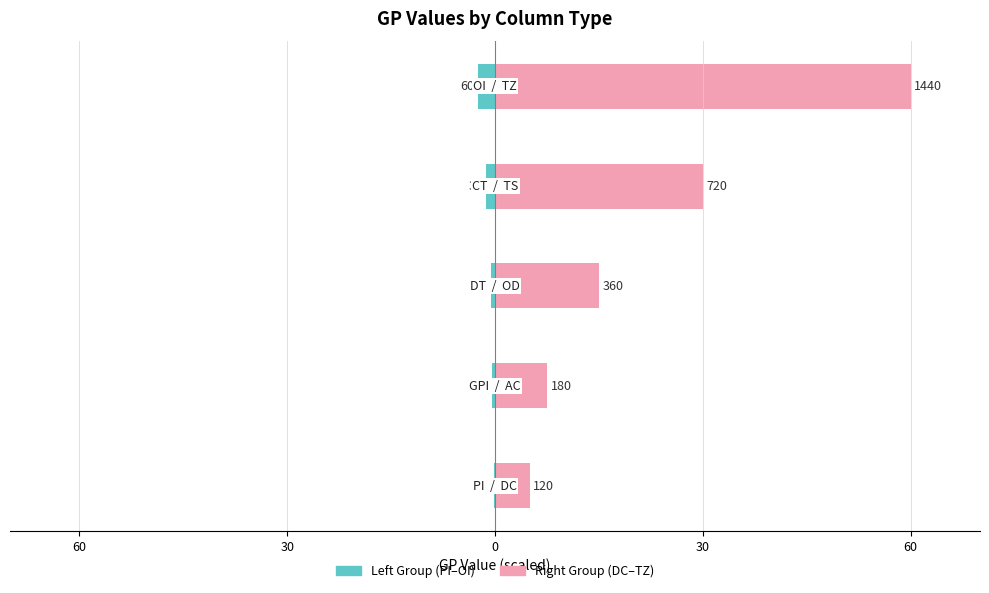

The value of Right Group (DC–TZ) at 30 is 1.6. True or false?

False